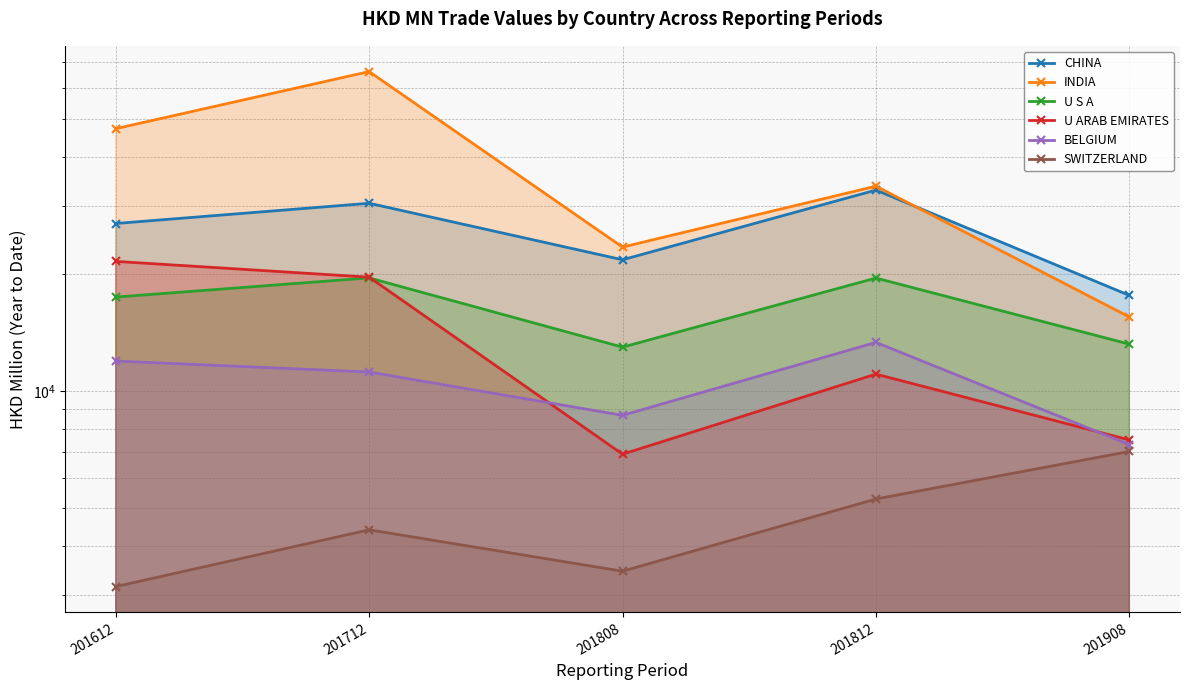

What is the total value across all series at 201712?

151494.6